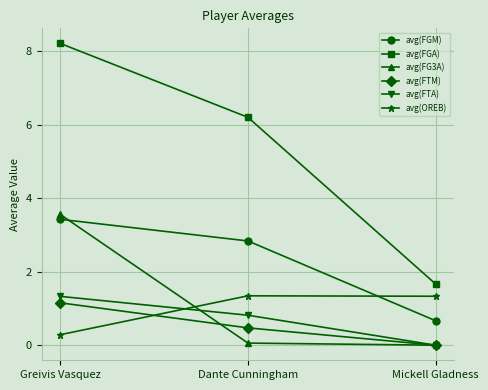

Which series has the largest range (max minus min)?

avg(FGA)